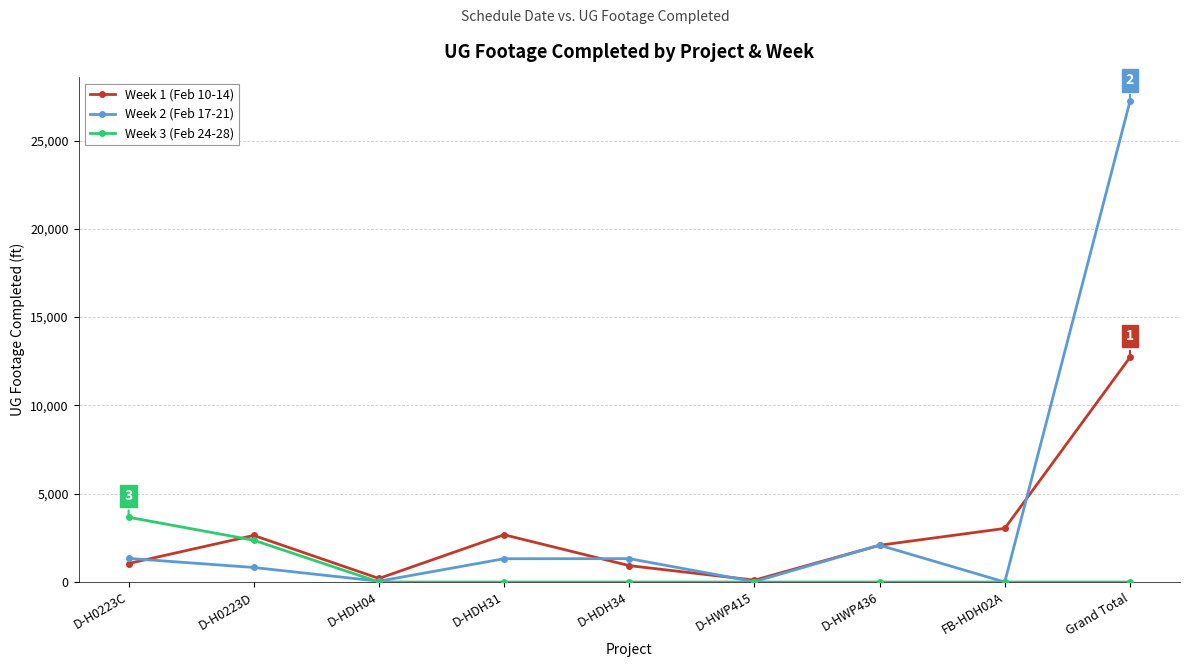

Does the chart have visible grid lines?

Yes